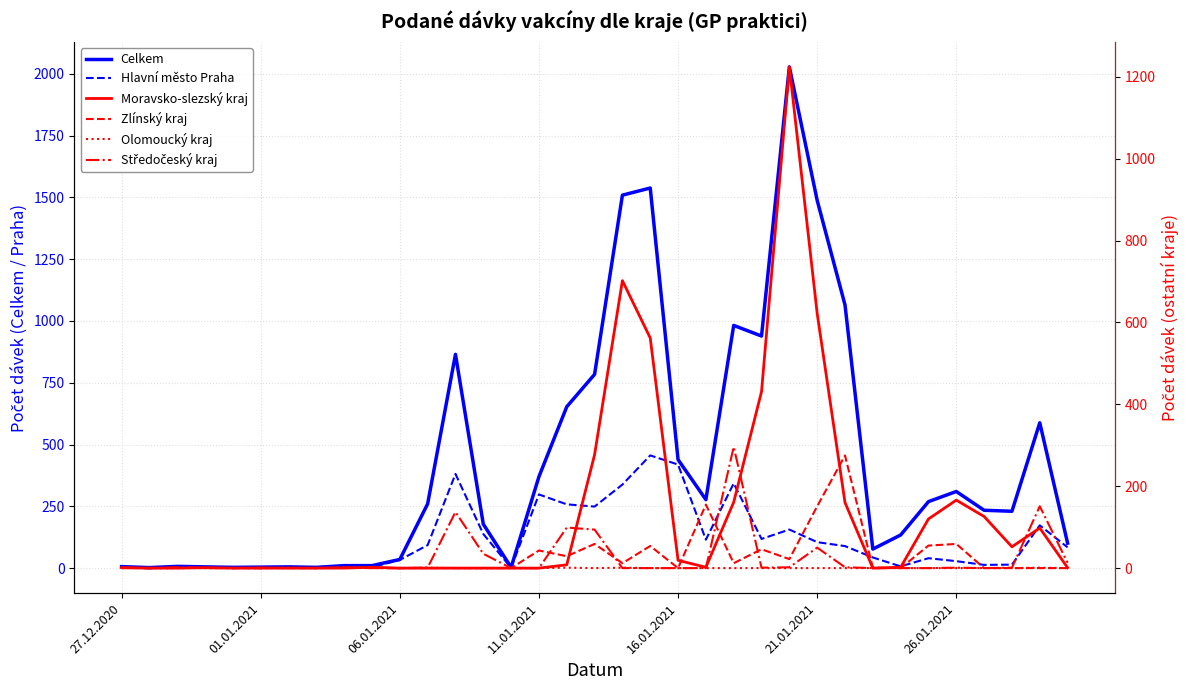

At which category is the sum across all series the highest?

24